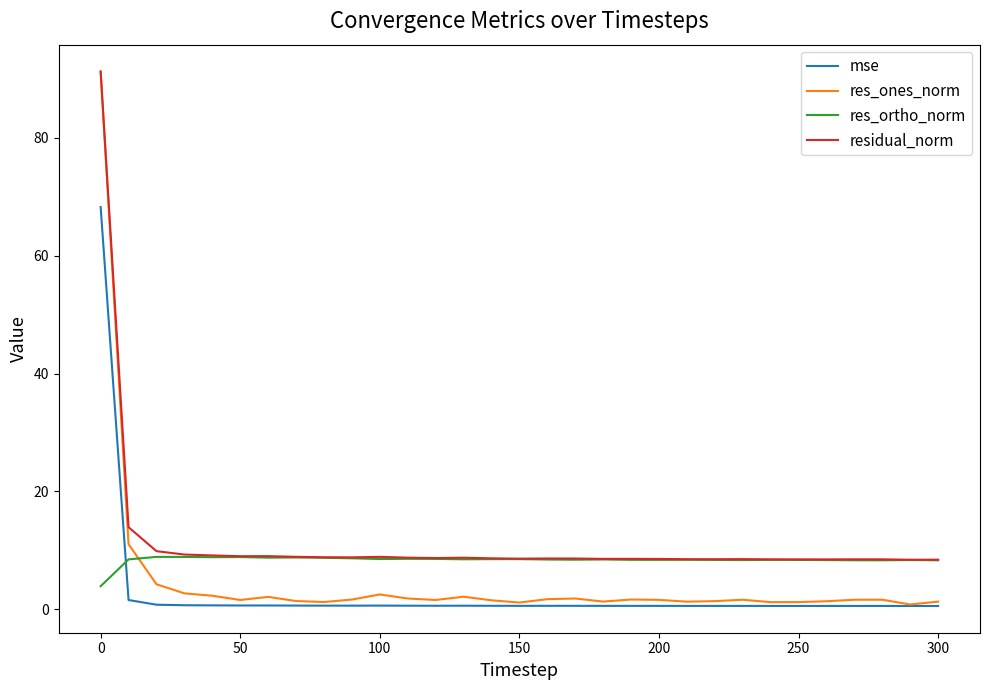

True or false: residual_norm and mse intersect in this chart.

False